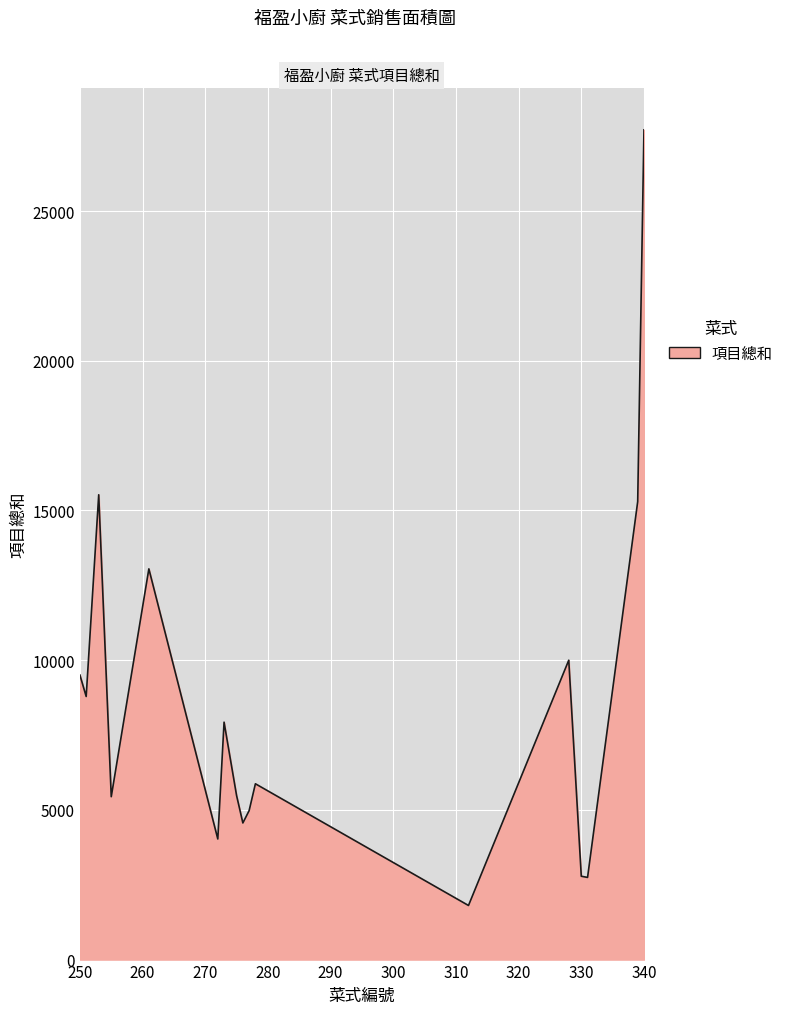

What is the maximum value shown in the chart?

27714